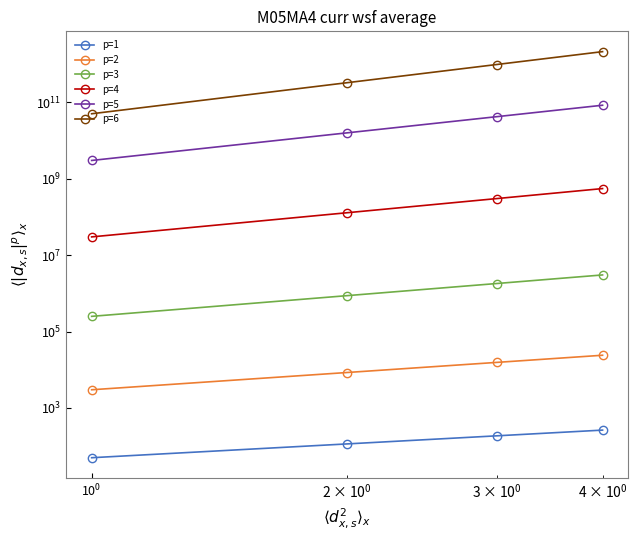

How many lines are shown in the chart?

6